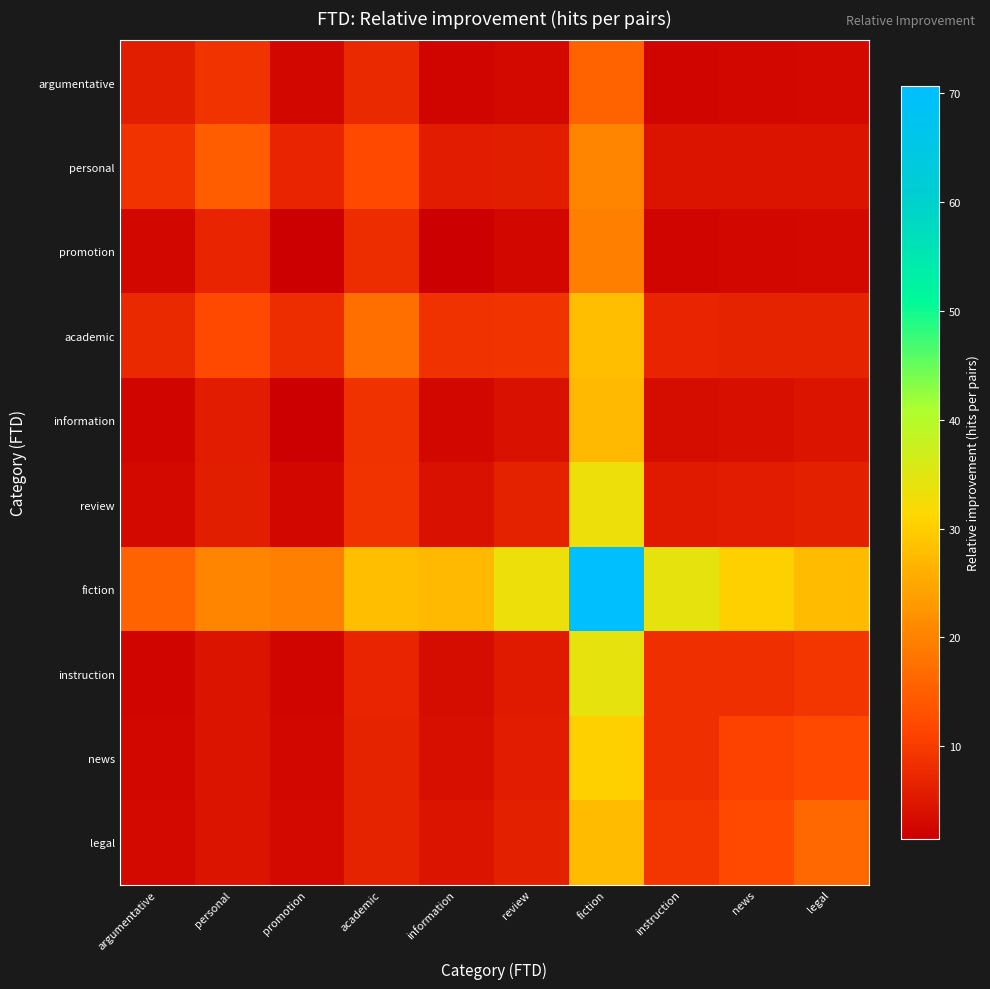

At which category is the sum across all series the highest?

fiction